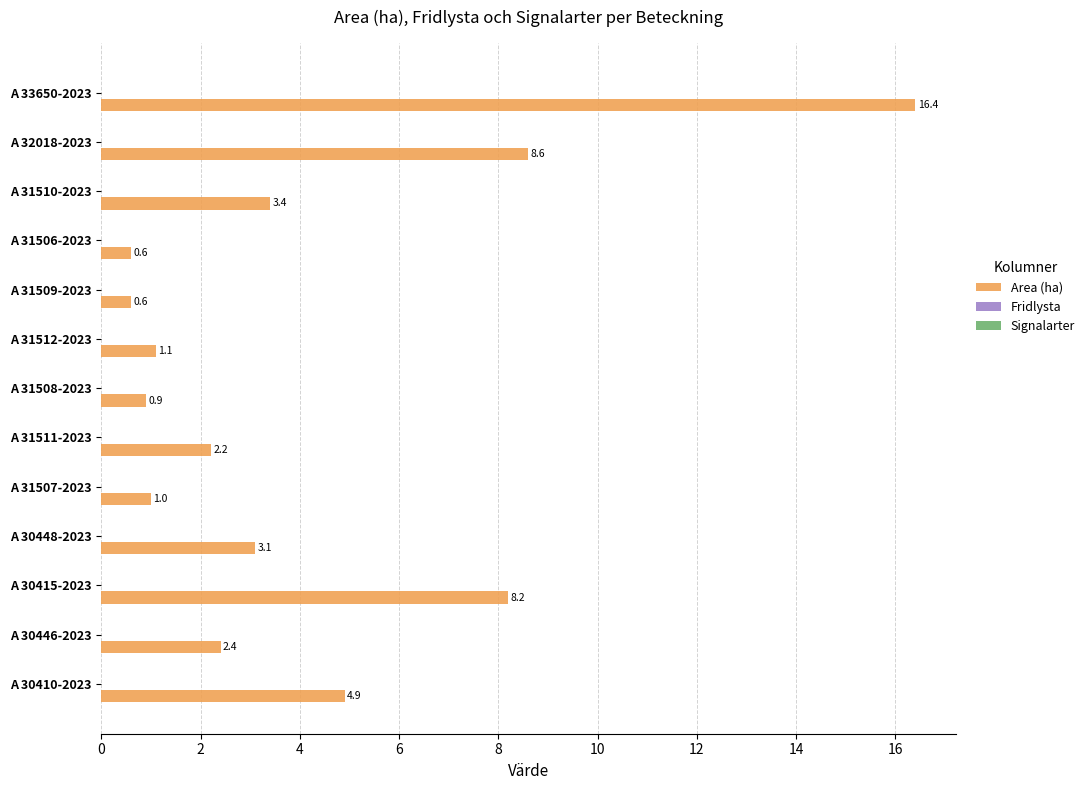

What is the sum of all values?

53.4